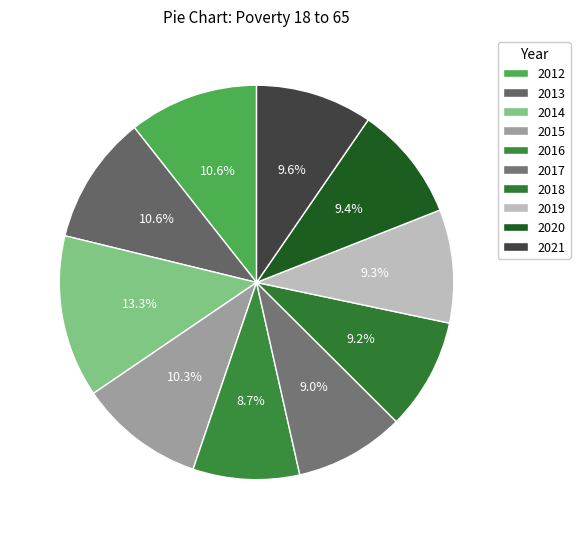

How many segments does this pie chart have?

10